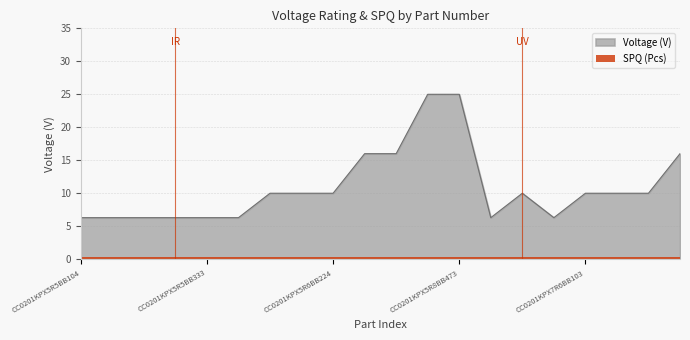

How many lines are shown in the chart?

2